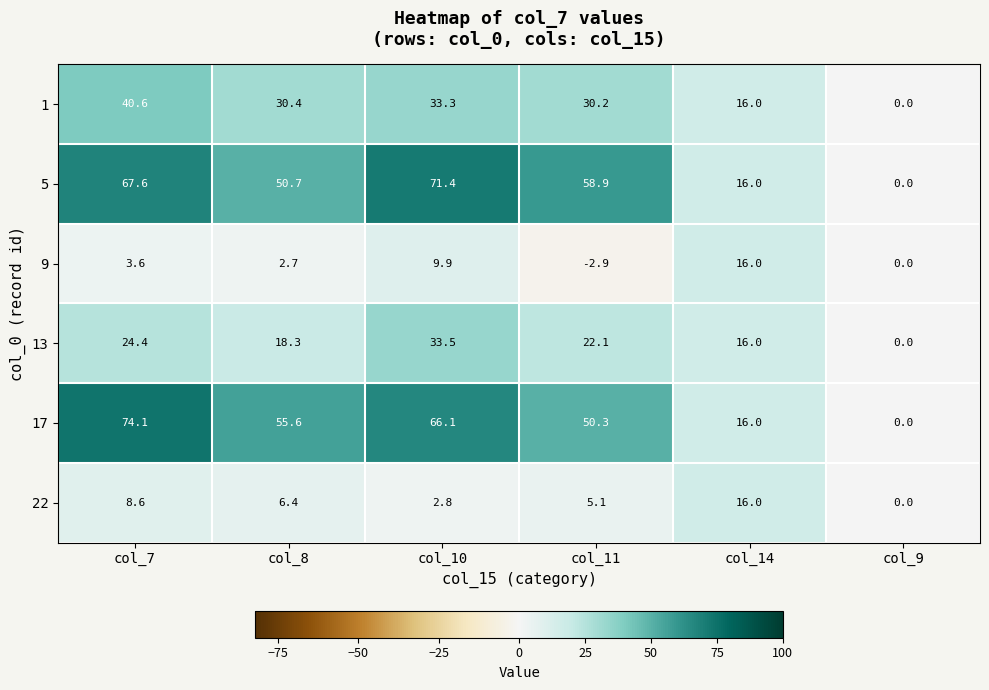

What is the maximum value for 22?

16.0